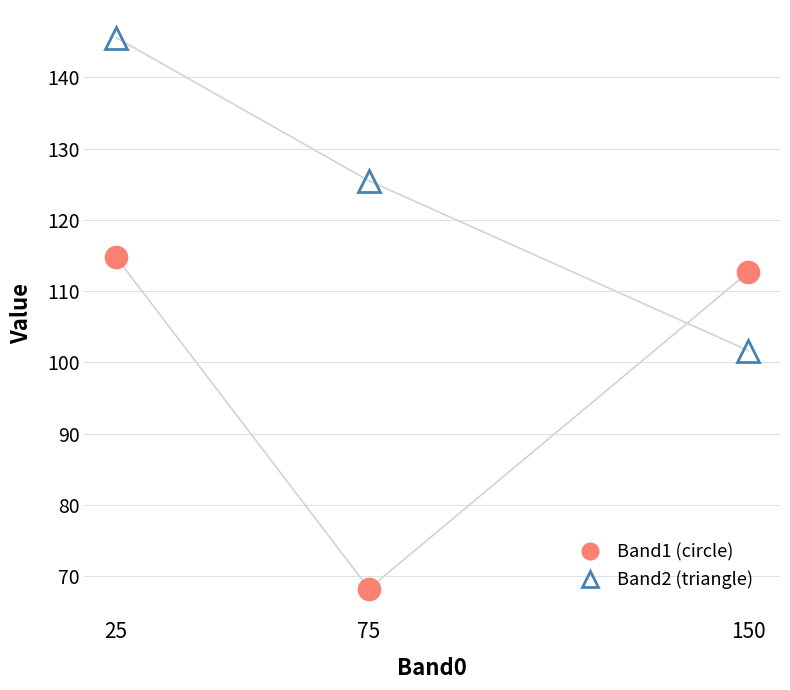

What is the total value across all series at 150?

214.3